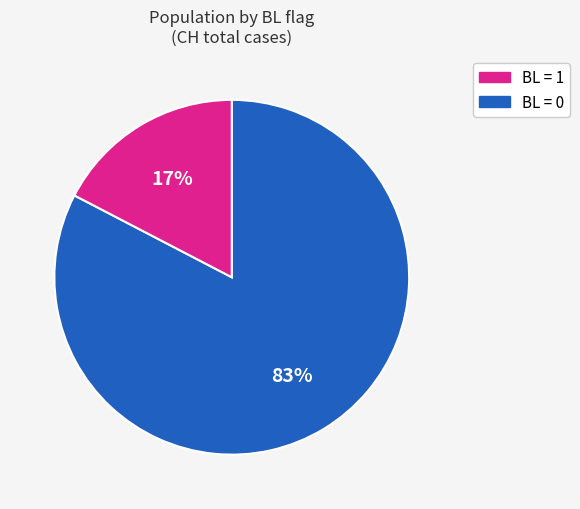

Does any single category account for the majority?

Yes